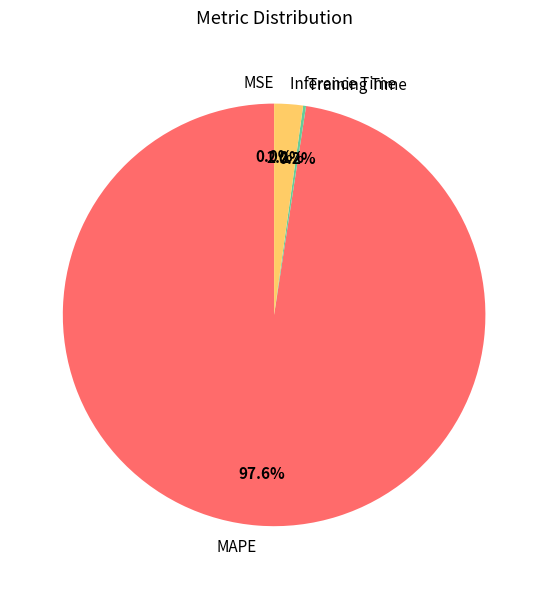

Is there any slice that represents more than half of the pie?

Yes